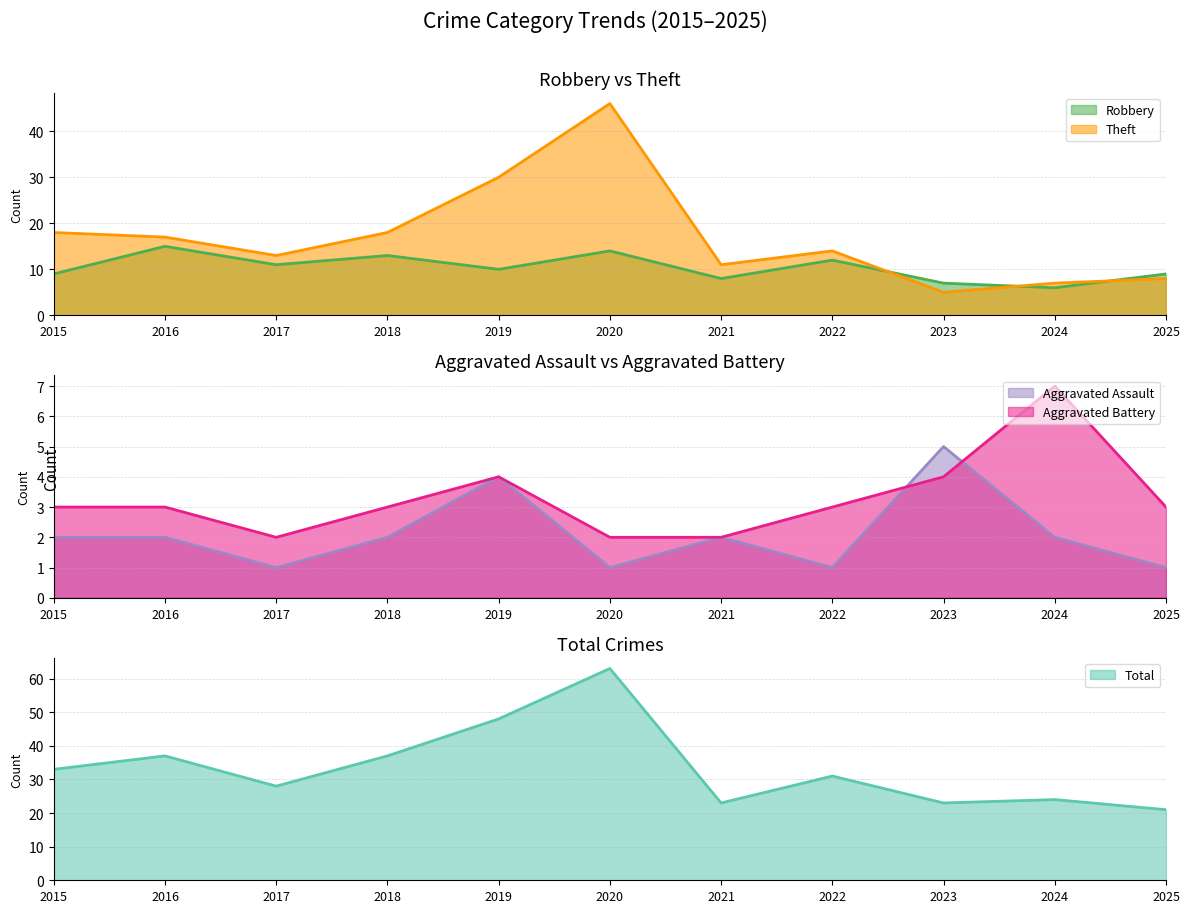

At which category does the chart reach its peak across all series?

2020